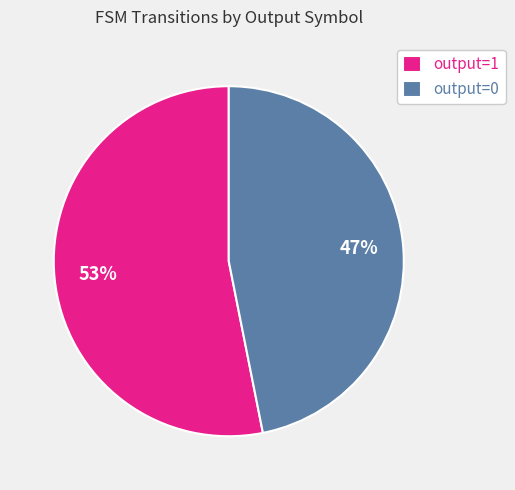

Combined, do output=1 and output=0 account for over 50%?

Yes